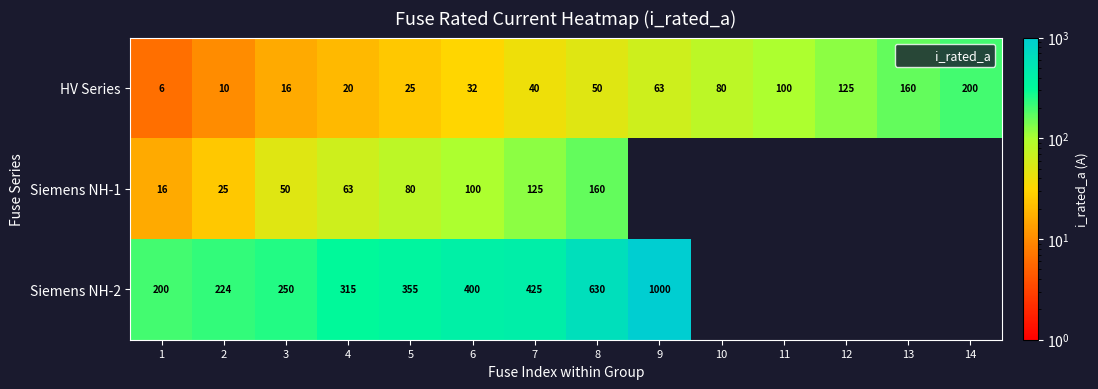

At which label does HV Series reach its minimum?

1